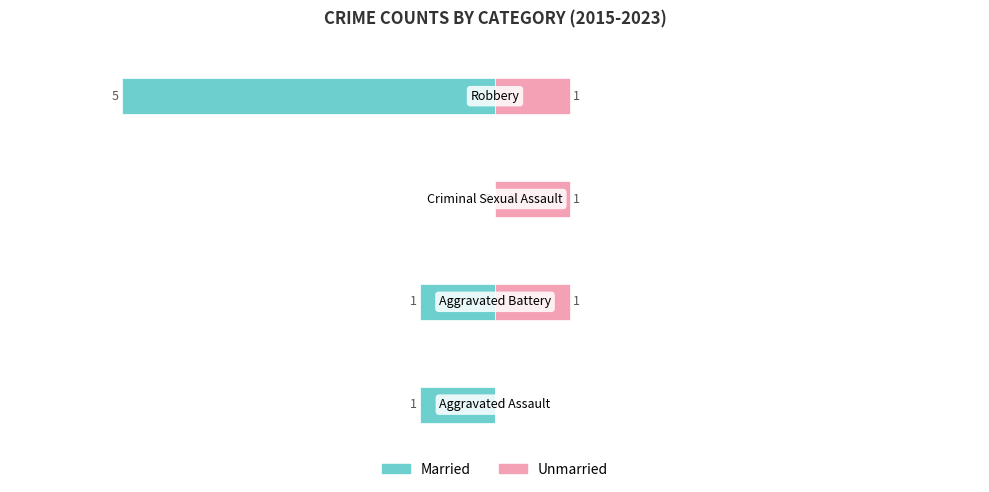

The Married series shows -3 at −4. True or false?

False